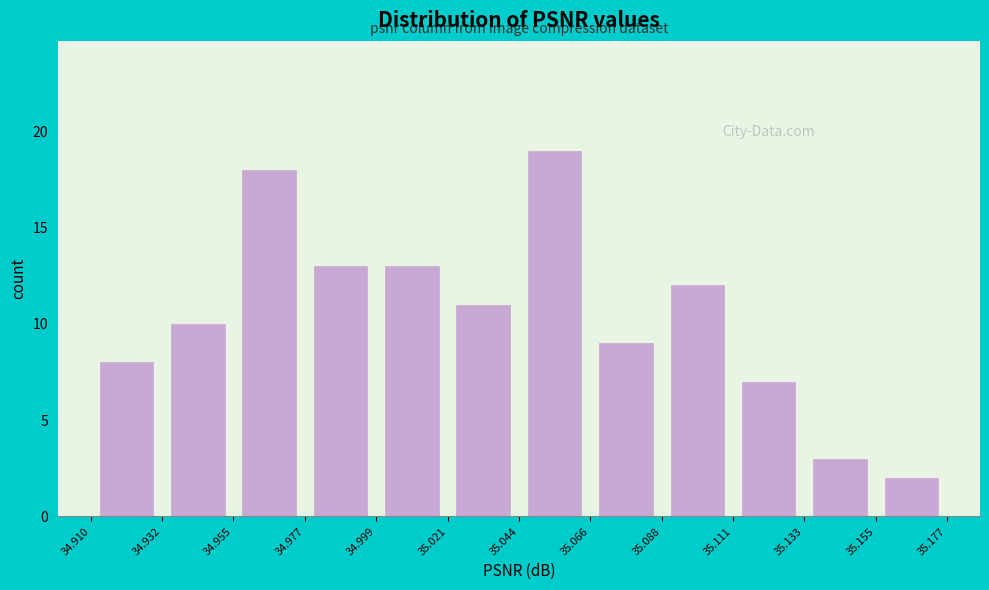

How tall is the bar that spans 35.066 to 35.088 on the x-axis? The values are not printed on the chart, so give them approximately, as read against the axis.

9